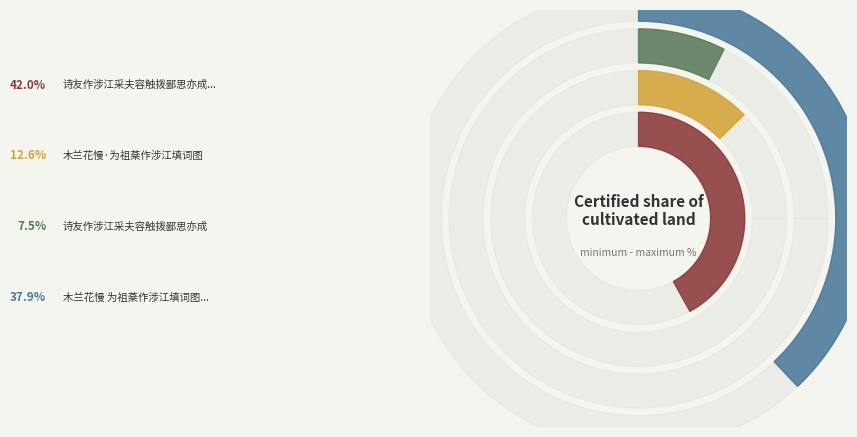

To the nearest percent, what is the combined percentage of 诗友作涉江采夫容触拨鄙思亦成 and 木兰花慢·为祖棻作涉江填词图?

20%